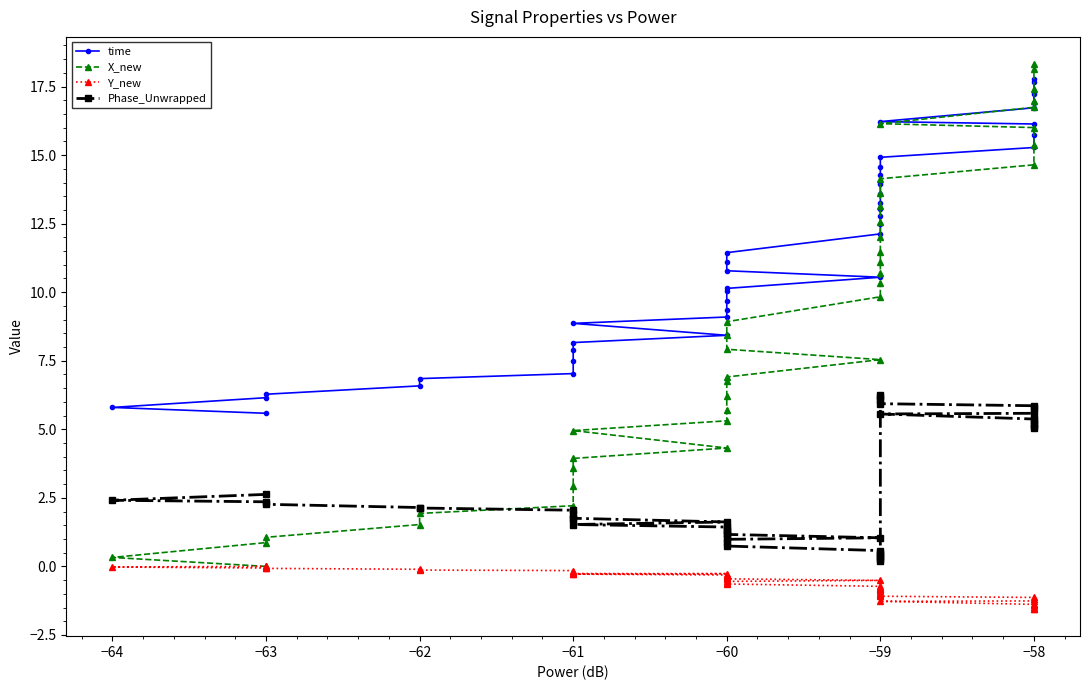

True or false: Y_new and Phase_Unwrapped cross at least once.

False